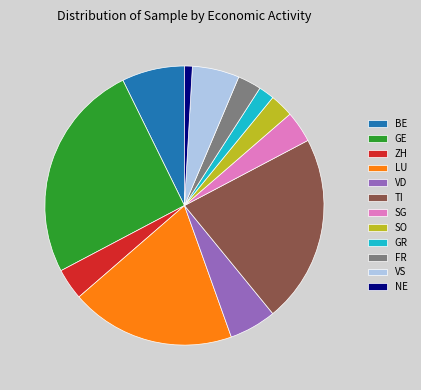

What is the largest slice in the pie chart?

GE